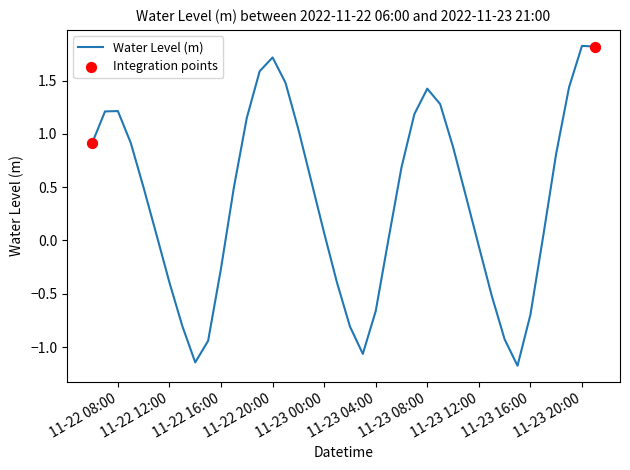

What is the greatest value displayed?

1.8